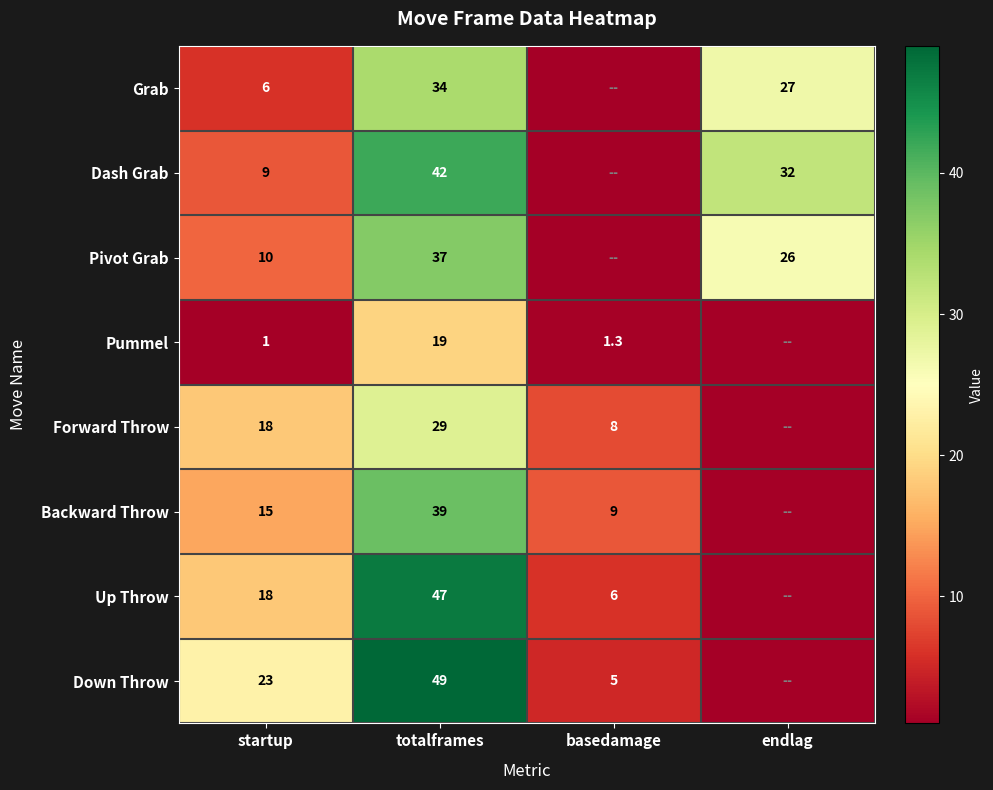

At which category is the sum across all series the highest?

totalframes